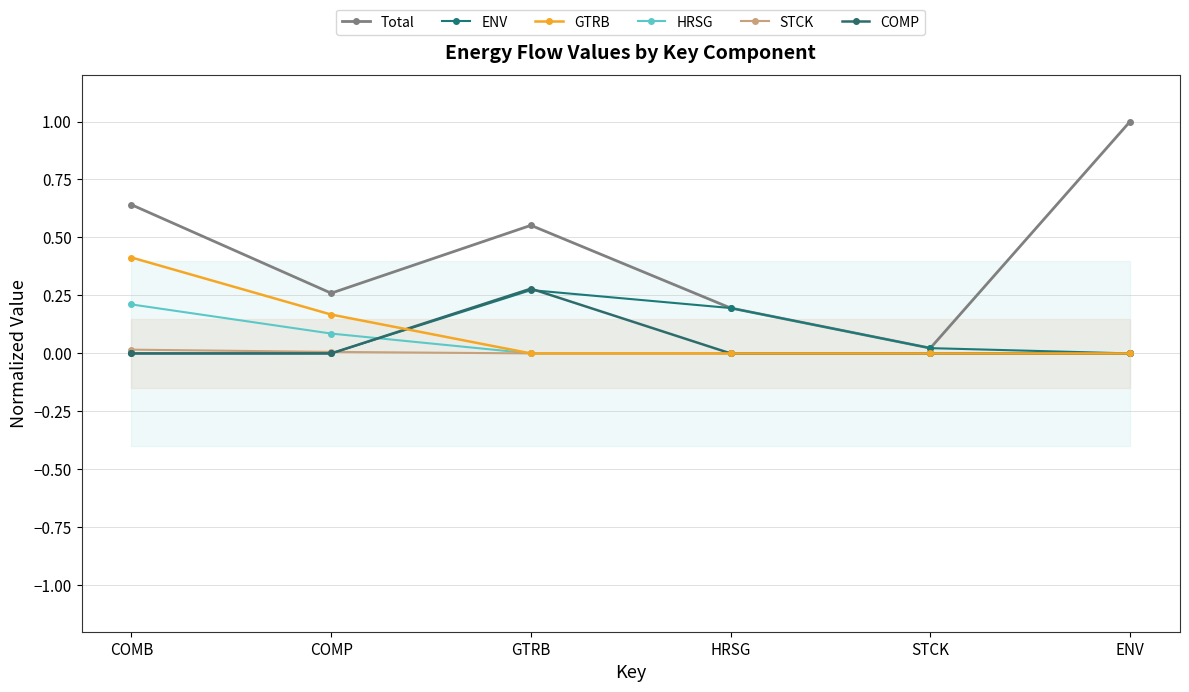

What is the total value across all series at GTRB?

1.1